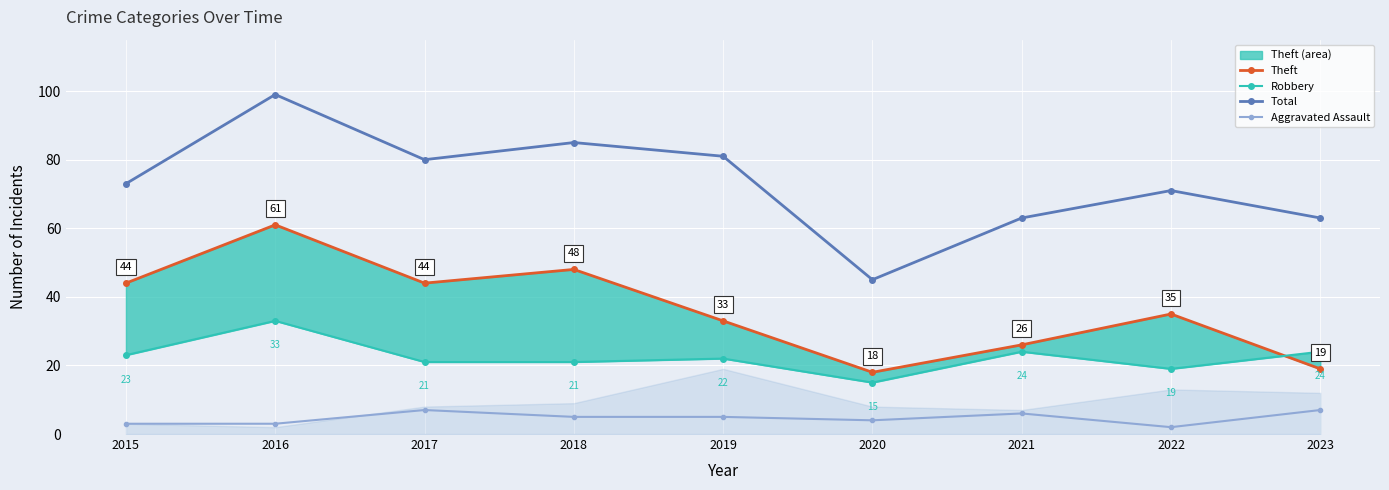

Where is the first local maximum for Total?

2016